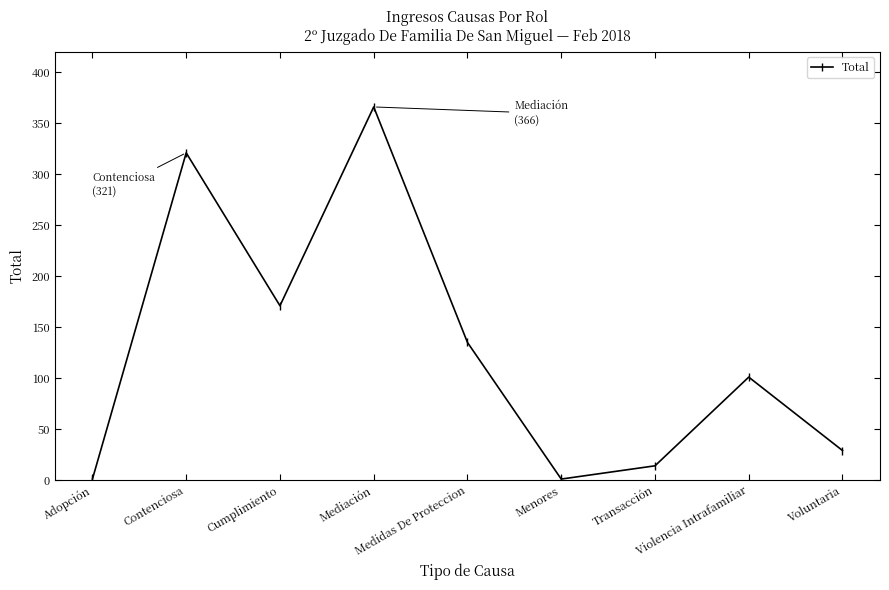

Which category has the highest value across all series?

Mediación